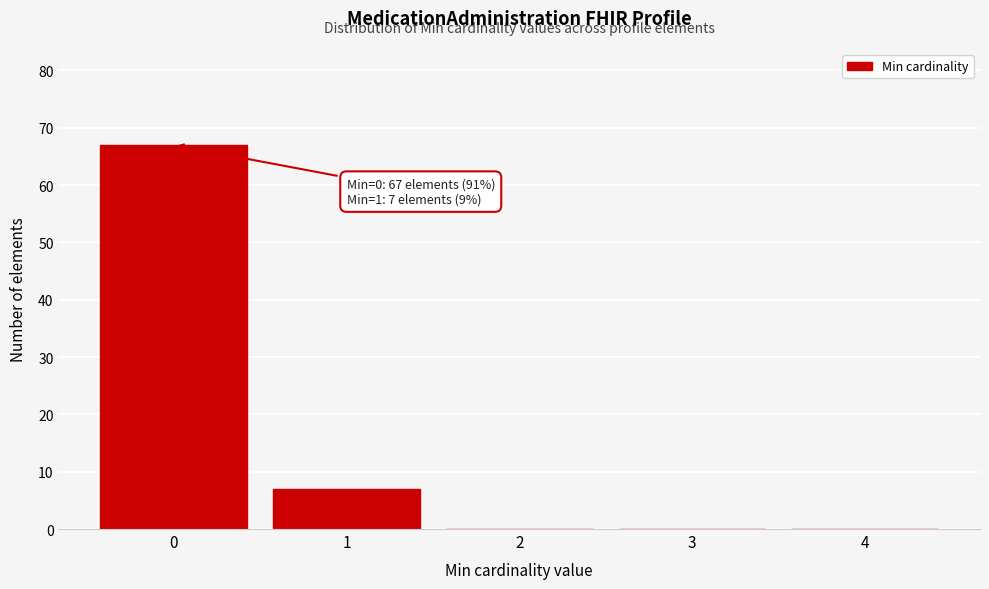

Reading right to left, extract all data points from this chart.

4=0	3=0	2=0	1=7	0=67